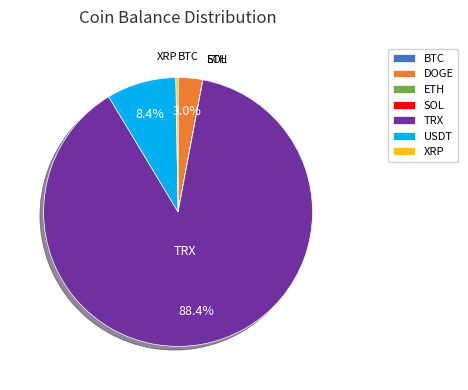

The USDT slice represents 8% of the pie. True or false?

True